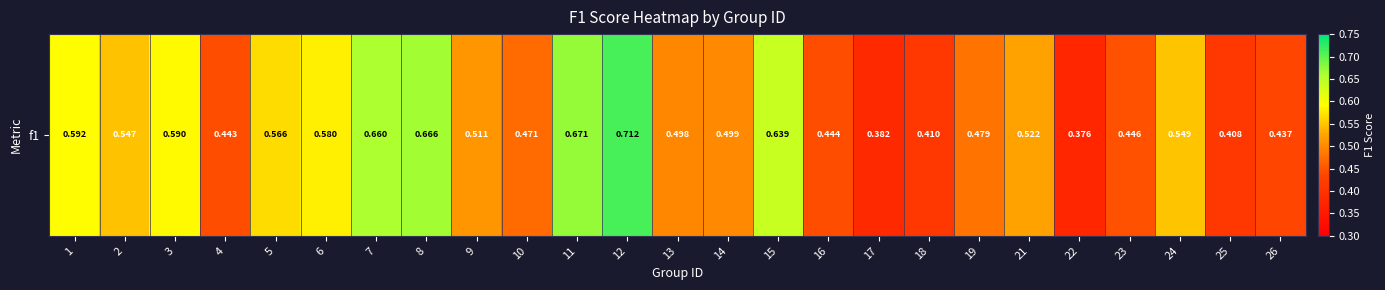

What is the difference between the maximum and minimum values?

0.3